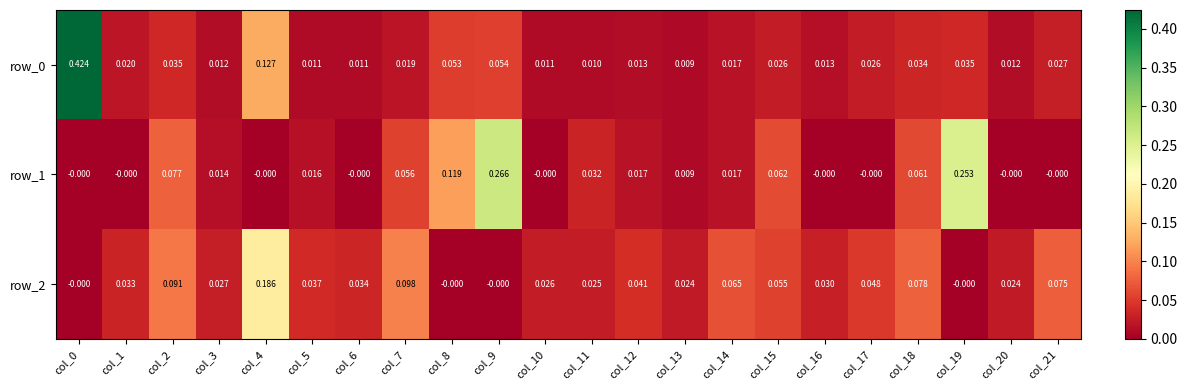

Is the value of row_1 at col_8 greater than the value of row_0 at col_14?

Yes